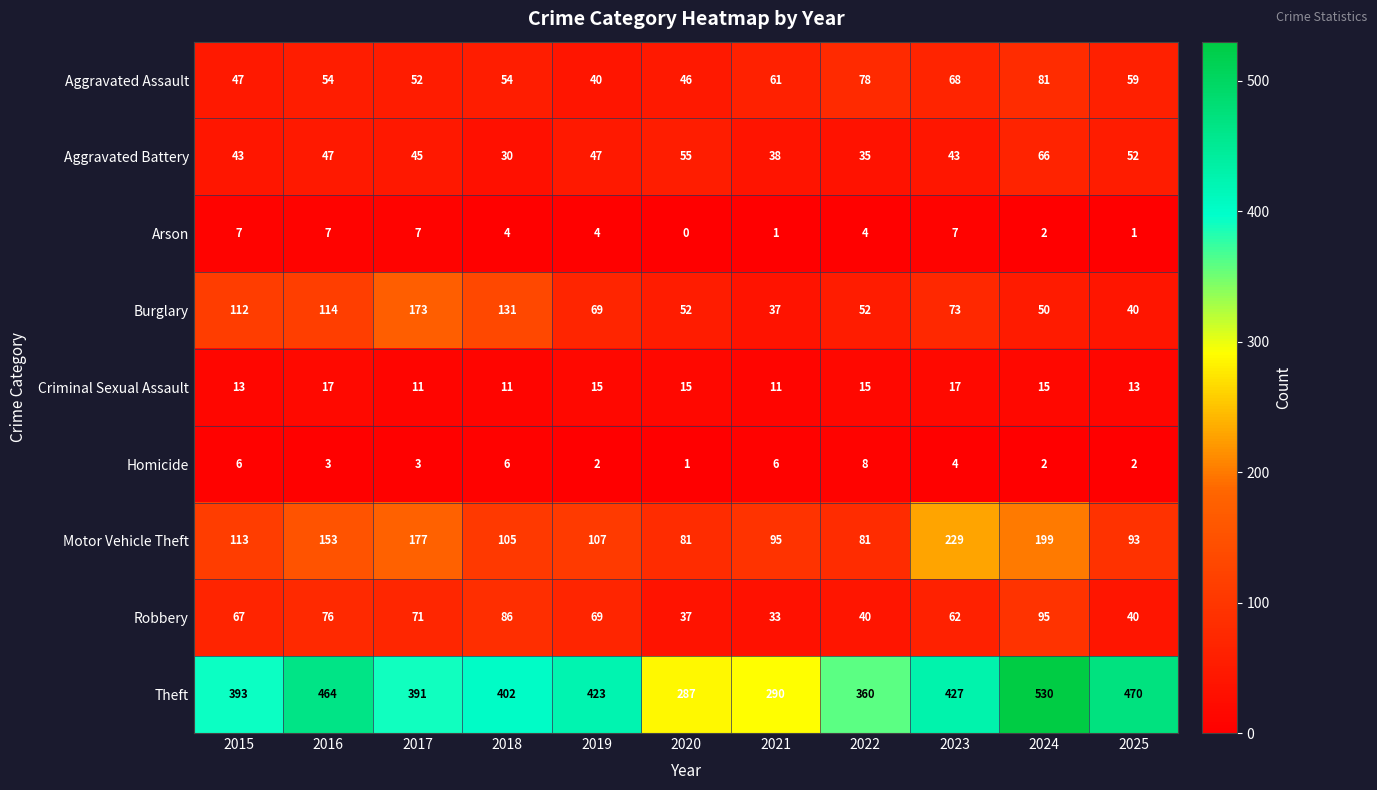

Which series has the largest total across all categories?

Theft